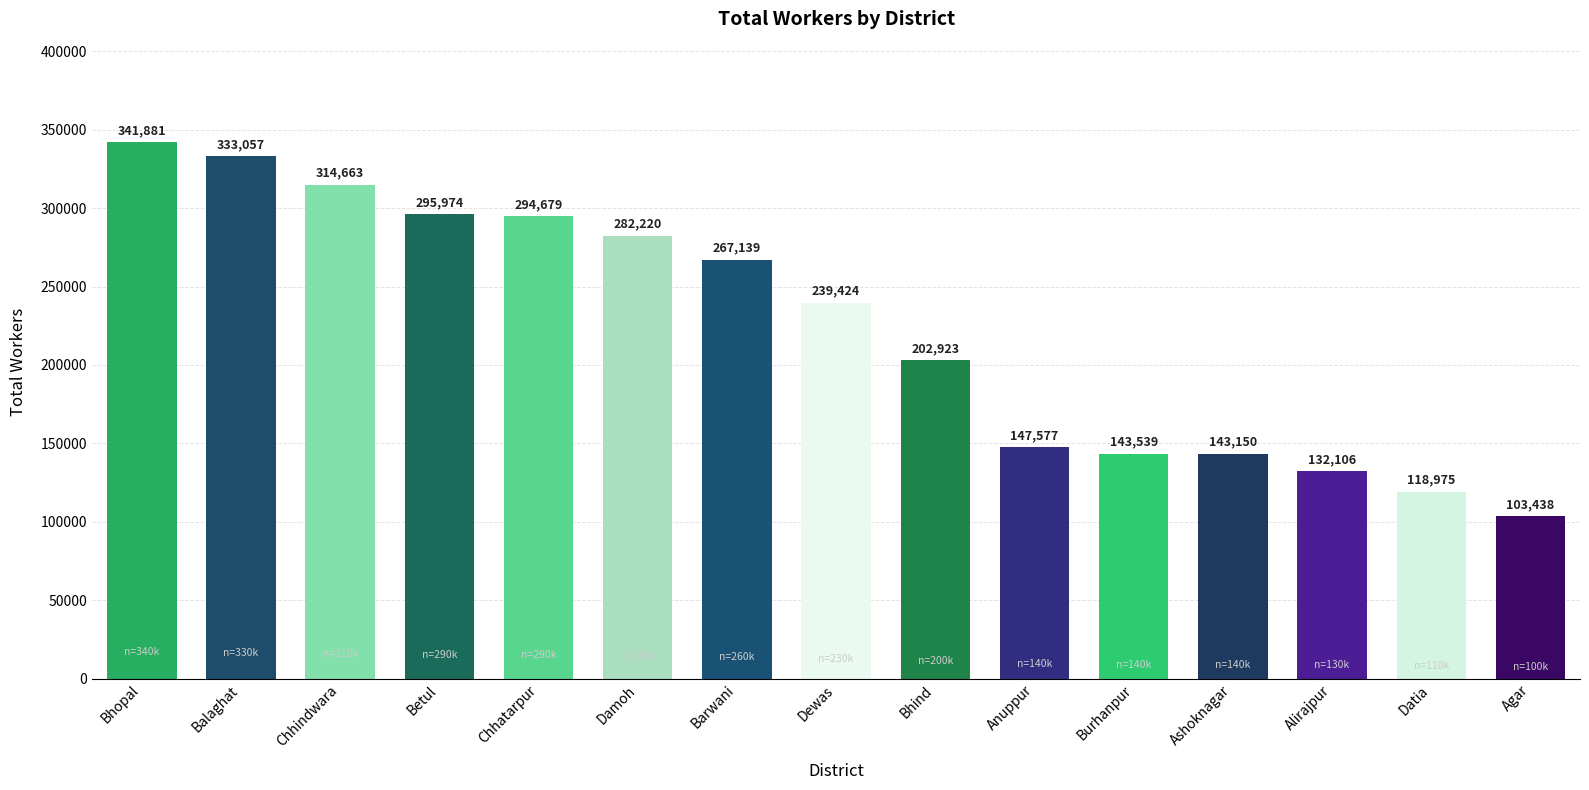

Reading left to right, extract all data points from this chart.

341881	333057	314663	295974	294679	282220	267139	239424	202923	147577	143539	143150	132106	118975	103438